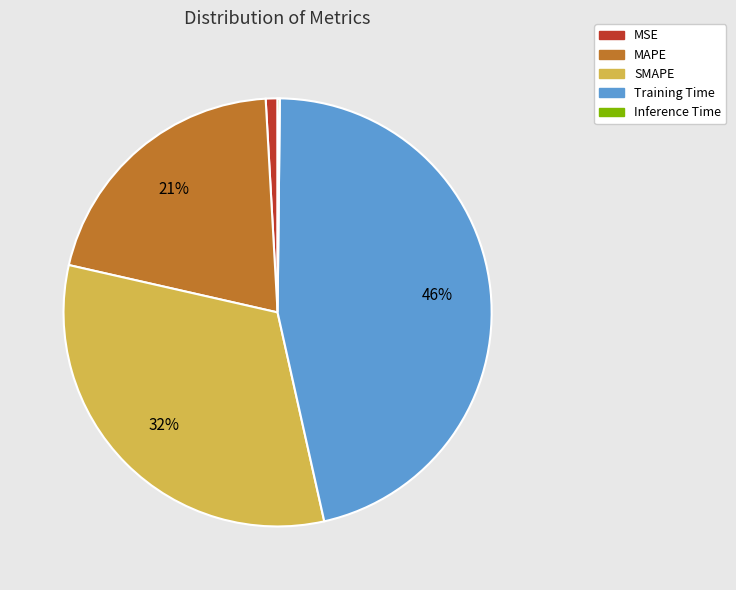

To the nearest percent, what portion does MSE represent?

1%